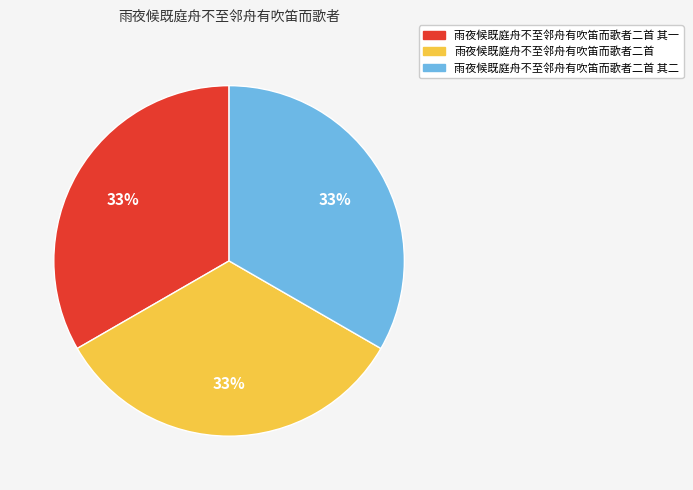

How many segments does this pie chart have?

3